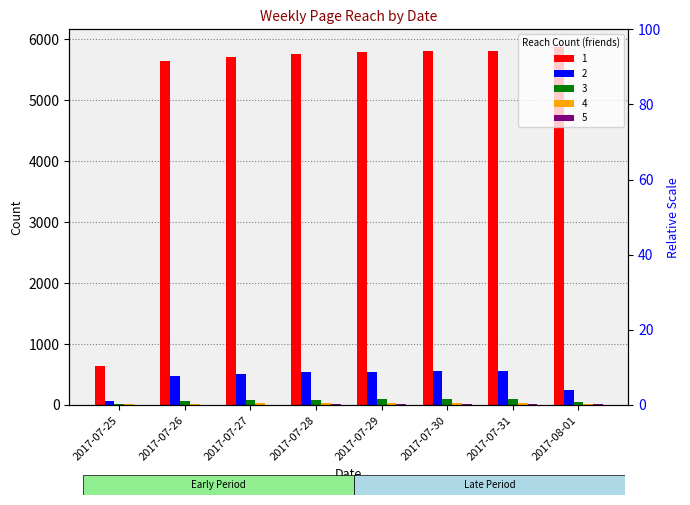

What are all the series names shown in the legend?

1, 2, 3, 4, 5